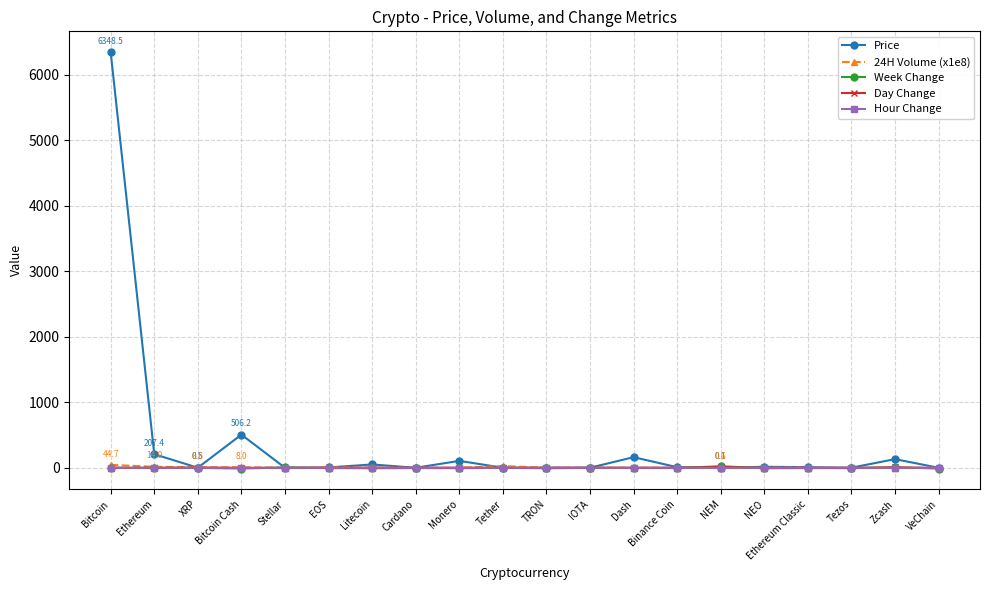

What is the value of the Week Change point at the 14th from the left?

-4.4